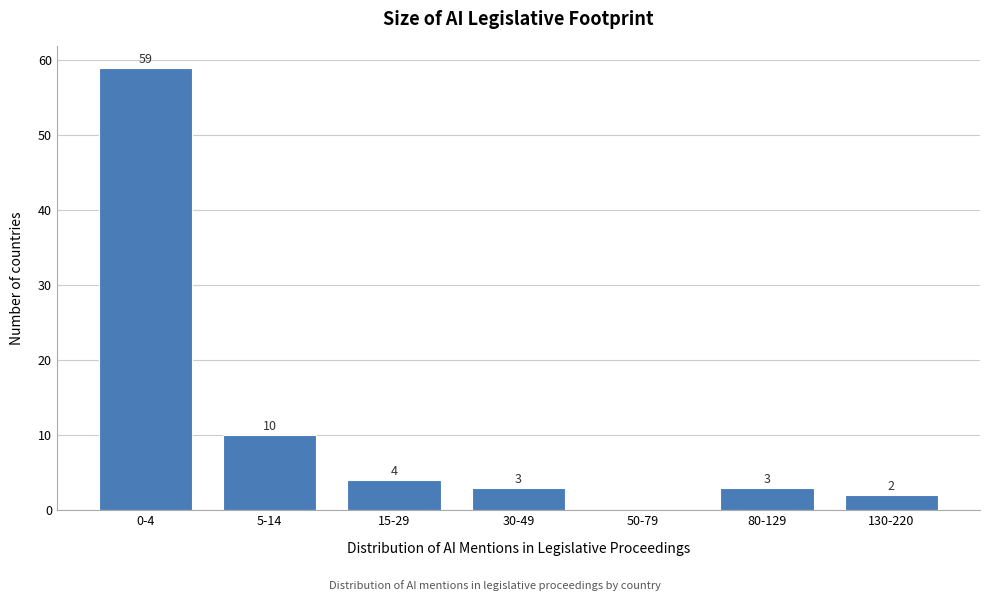

Reading left to right, what are all the values shown in this chart?

0-4=59	5-14=10	15-29=4	30-49=3	50-79=0	80-129=3	130-220=2